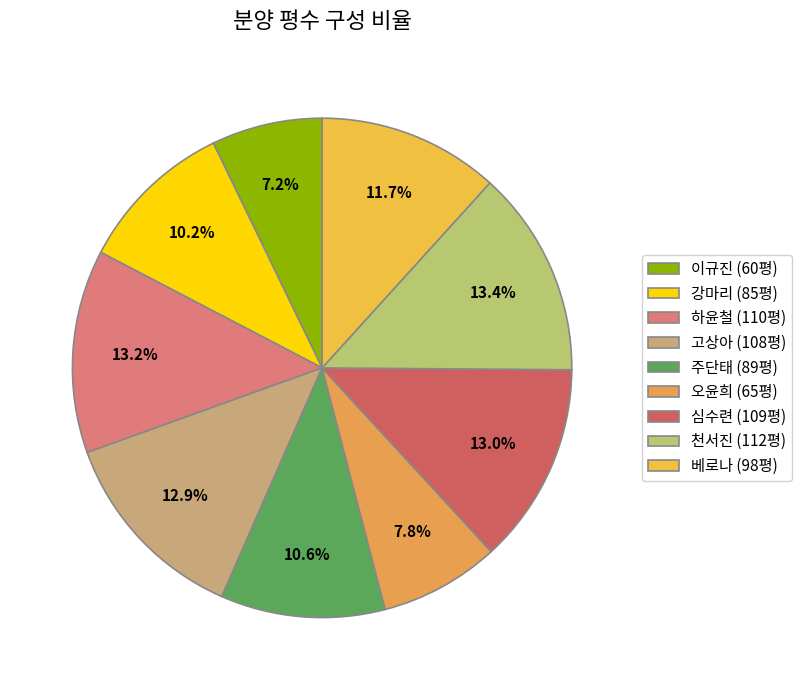

To the nearest percent, what is the average slice percentage?

11%